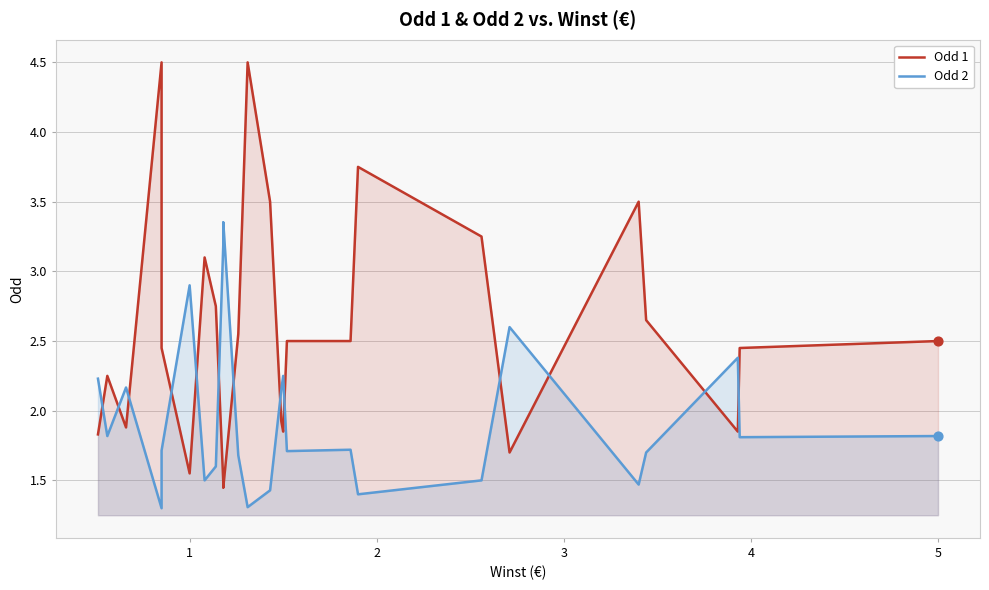

What are all the series names shown in the legend?

Odd 1, Odd 2